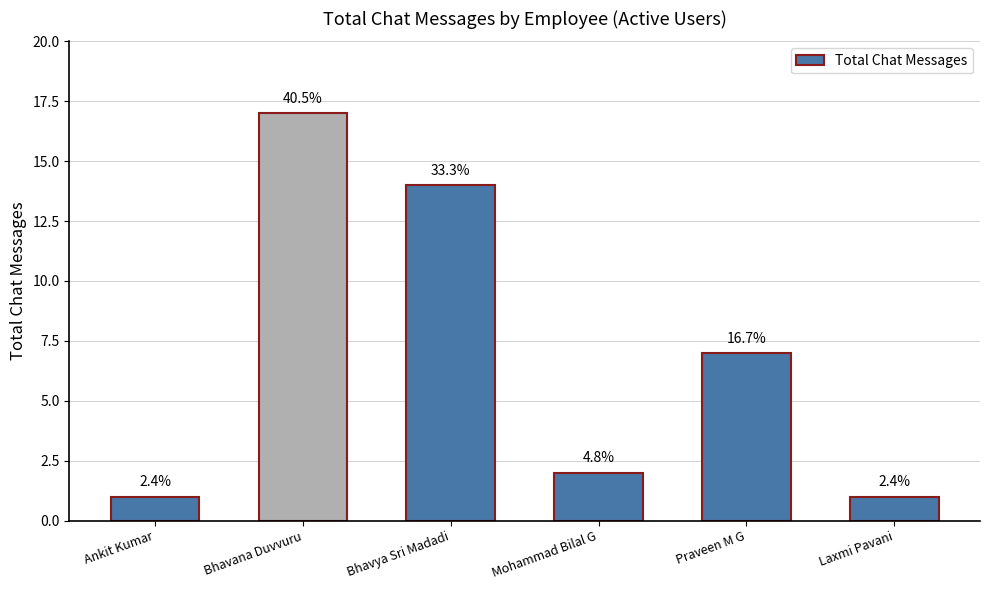

The value at Bhavya Sri Madadi is 14. True or false?

True